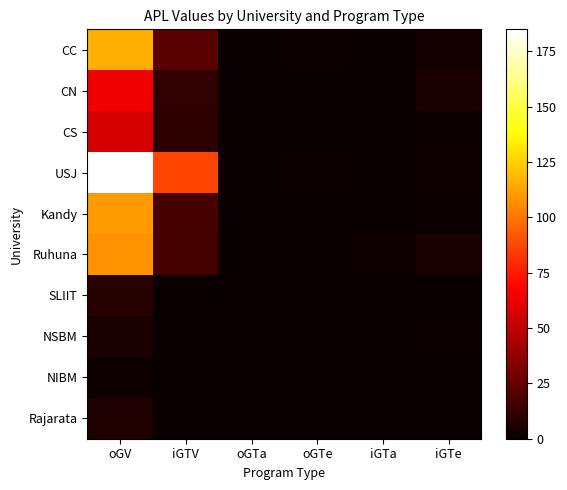

Reading right to left, list all the values displayed in this chart.

CC: iGTe=3	iGTa=0	oGTe=1	oGTa=0	iGTV=22	oGV=116
CN: iGTe=5	iGTa=0	oGTe=0	oGTa=0	iGTV=11	oGV=64
CS: iGTe=1	iGTa=0	oGTe=0	oGTa=0	iGTV=10	oGV=57
USJ: iGTe=2	iGTa=0	oGTe=1	oGTa=0	iGTV=86	oGV=185
Kandy: iGTe=1	iGTa=0	oGTe=0	oGTa=0	iGTV=17	oGV=110
Ruhuna: iGTe=5	iGTa=2	oGTe=0	oGTa=0	iGTV=16	oGV=108
SLIIT: iGTe=0	iGTa=0	oGTe=0	oGTa=0	iGTV=0	oGV=8
NSBM: iGTe=1	iGTa=0	oGTe=0	oGTa=0	iGTV=0	oGV=5
NIBM: iGTe=0	iGTa=0	oGTe=0	oGTa=0	iGTV=0	oGV=2
Rajarata: iGTe=0	iGTa=0	oGTe=0	oGTa=0	iGTV=0	oGV=6